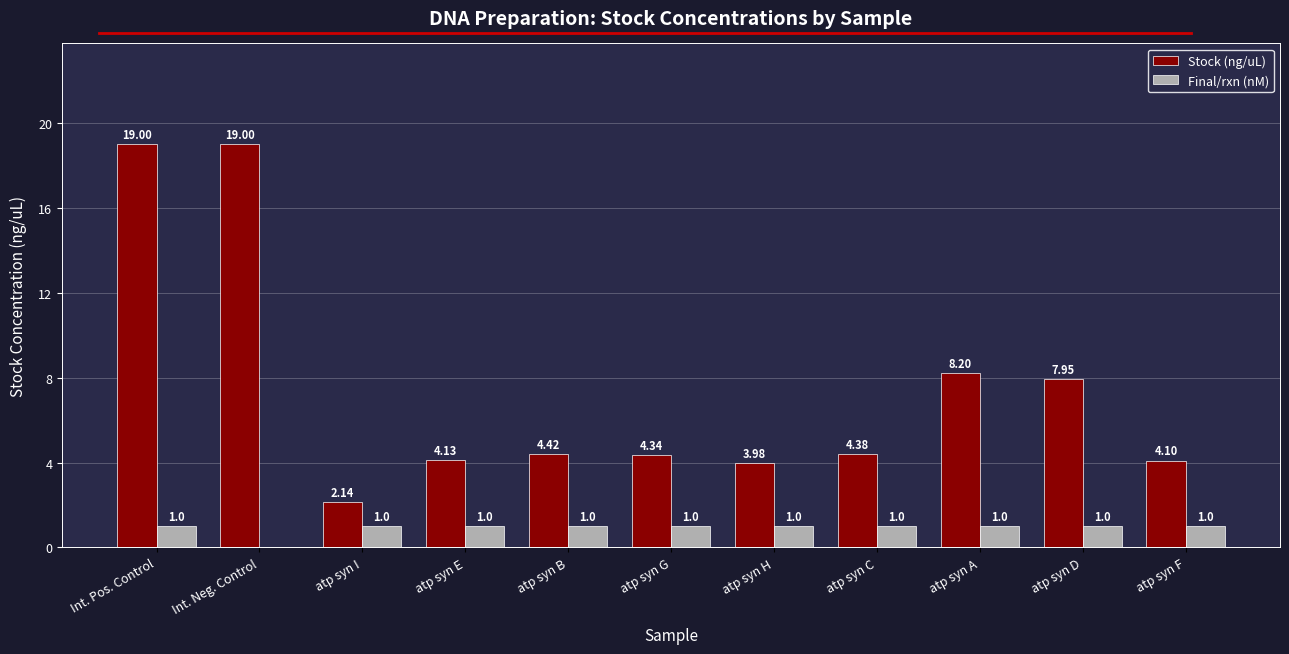

Is the value of Final/rxn (nM) at Int. Pos. Control greater than the value of Stock (ng/uL) at atp syn F?

No